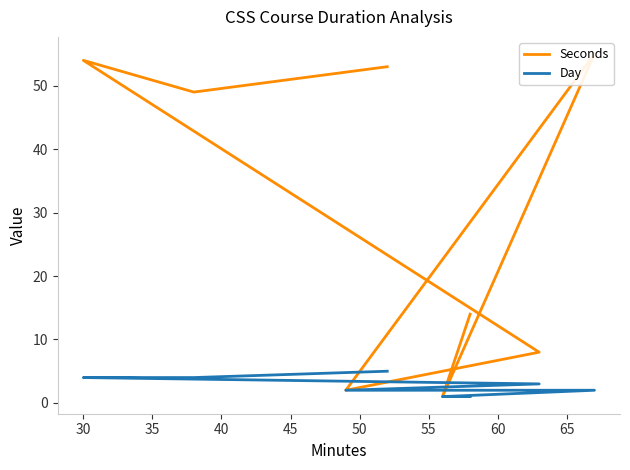

List the series in order of their peak value, highest first.

Seconds, Day